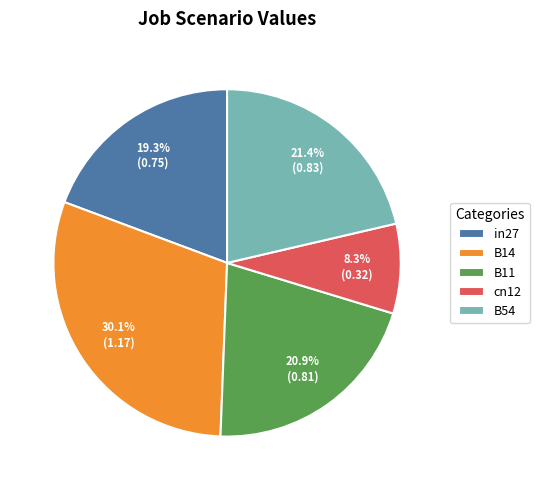

Which has a higher value, cn12 or B54?

B54